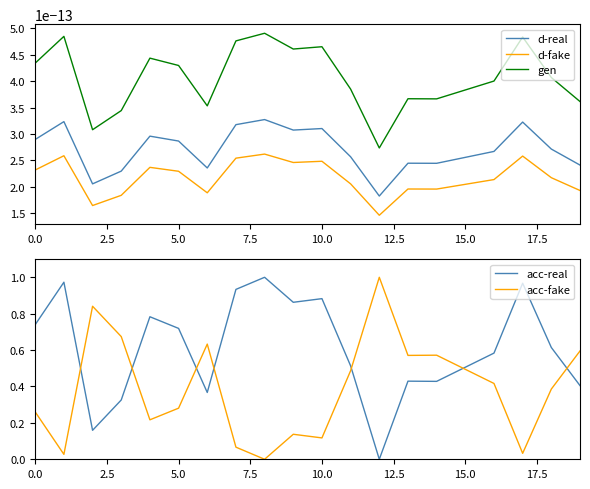

True or false: d-fake and gen intersect in this chart.

False